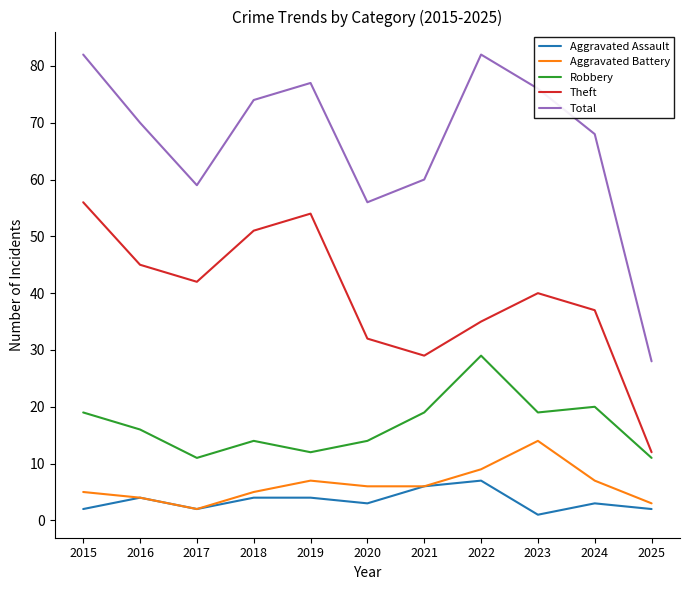

What is the spread (max minus min) of values at 2016?

66